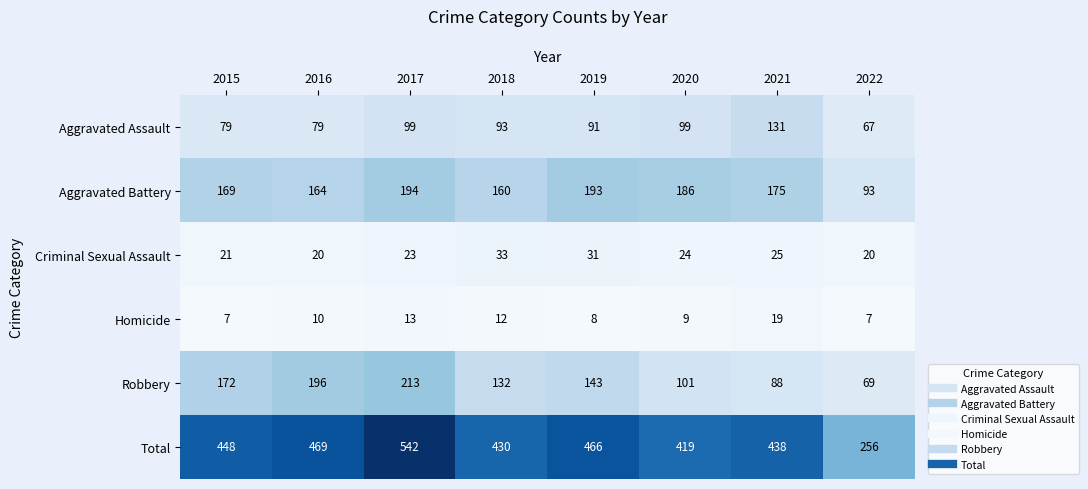

What is the spread (max minus min) of values at 2022?

249